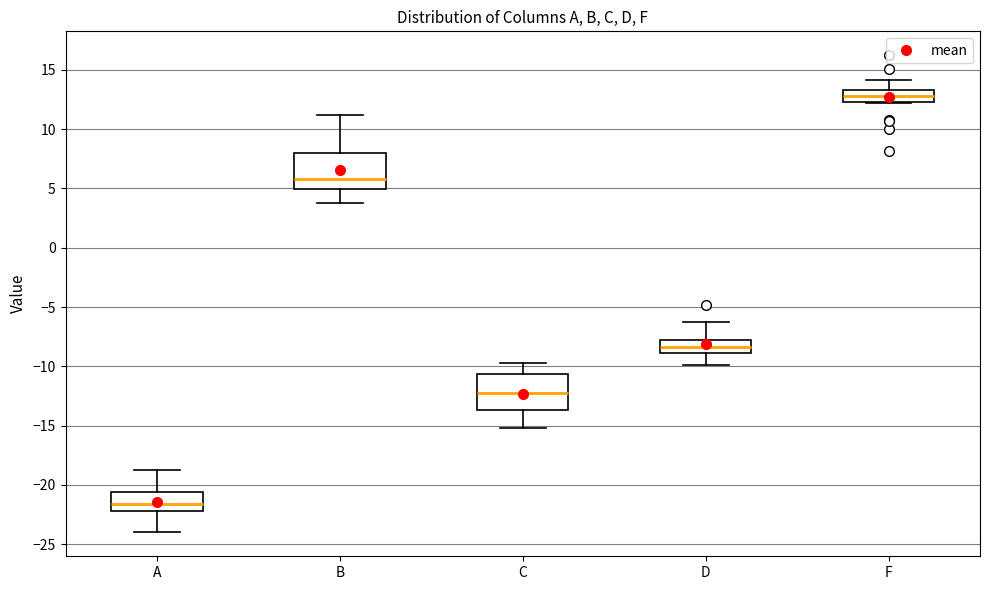

Which box has the highest median line?

F